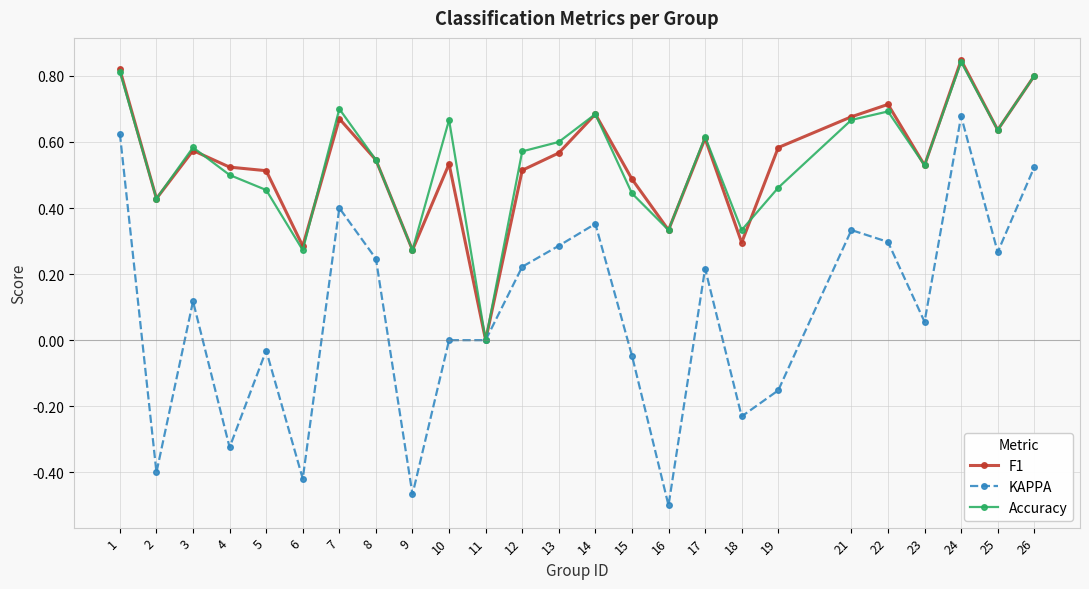

How many interior local peaks does the Accuracy series have?

7